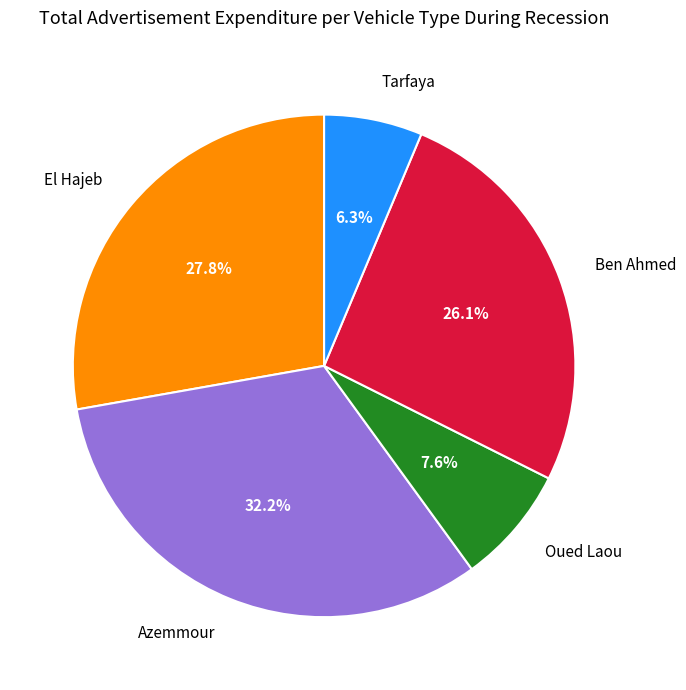

Does Oued Laou represent more than half of the total?

No